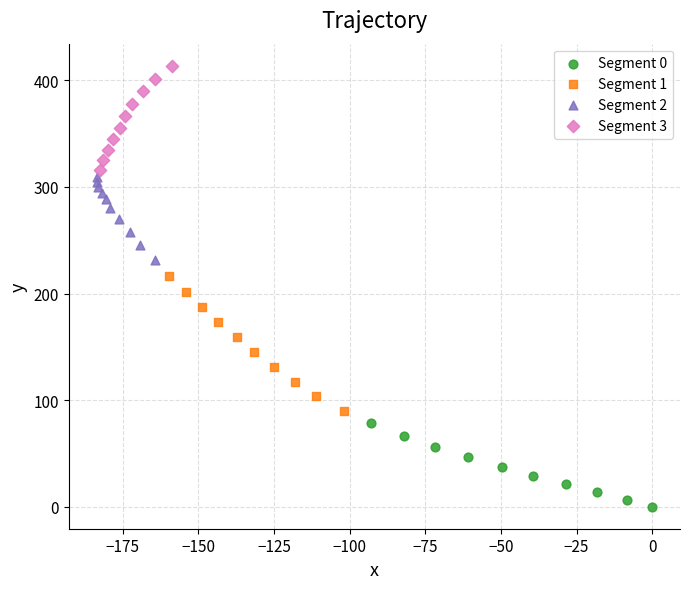

What are all the series names shown in the legend?

Segment 0, Segment 1, Segment 2, Segment 3